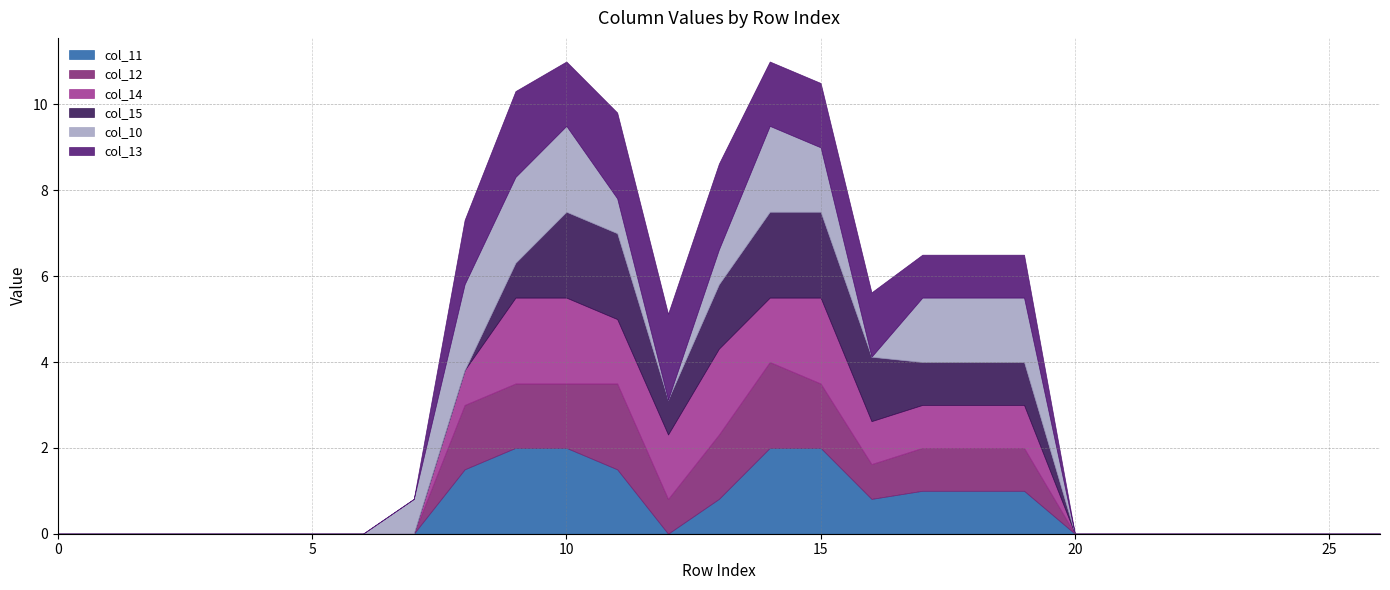

In col_14, how many points are lower than both neighbors (excluding endpoints)?

1